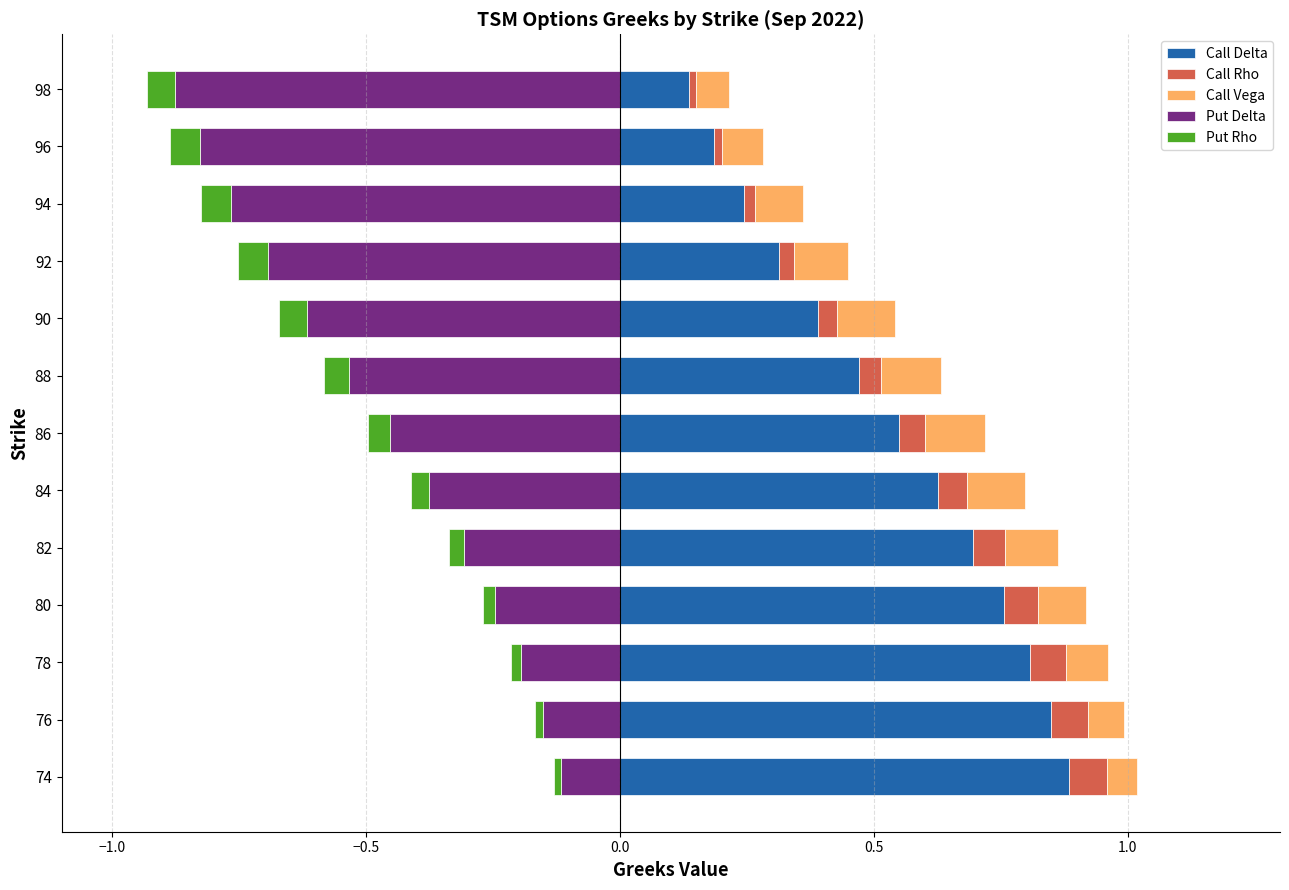

What is the maximum value for Put Delta?

-0.1